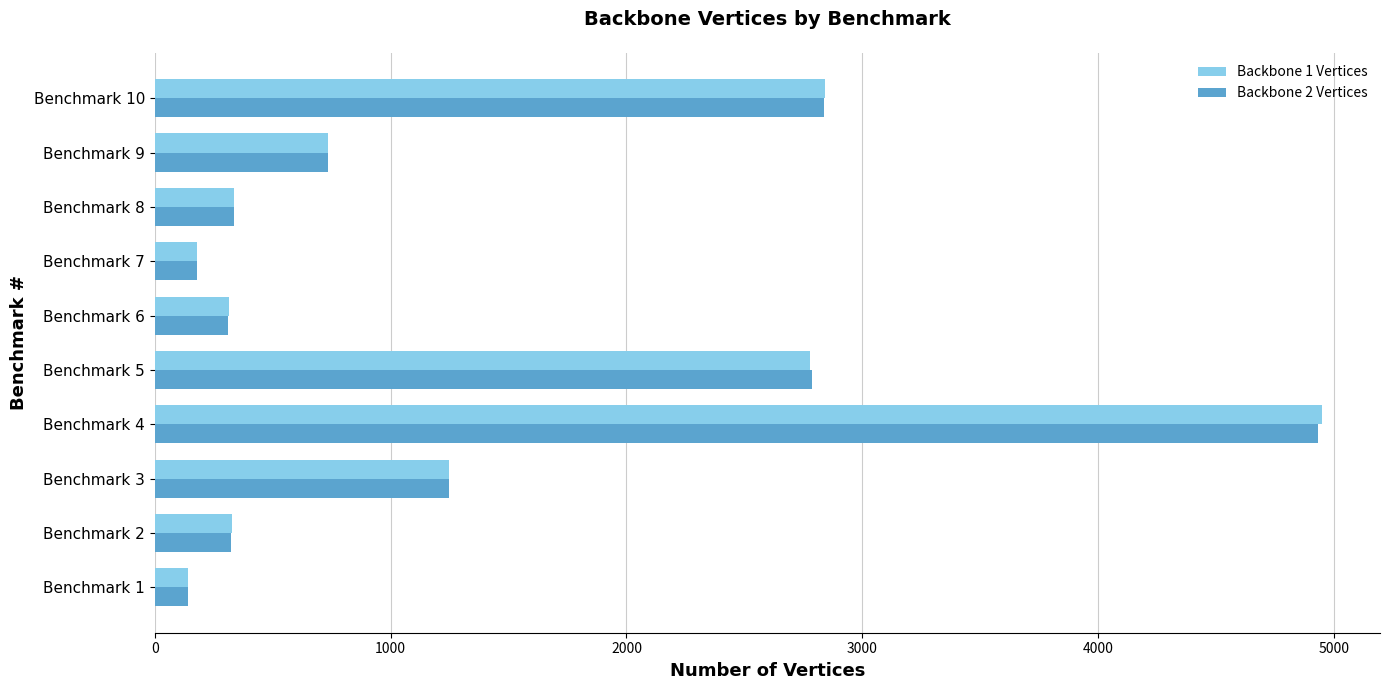

What is the sum of all Backbone 1 Vertices values?

13847